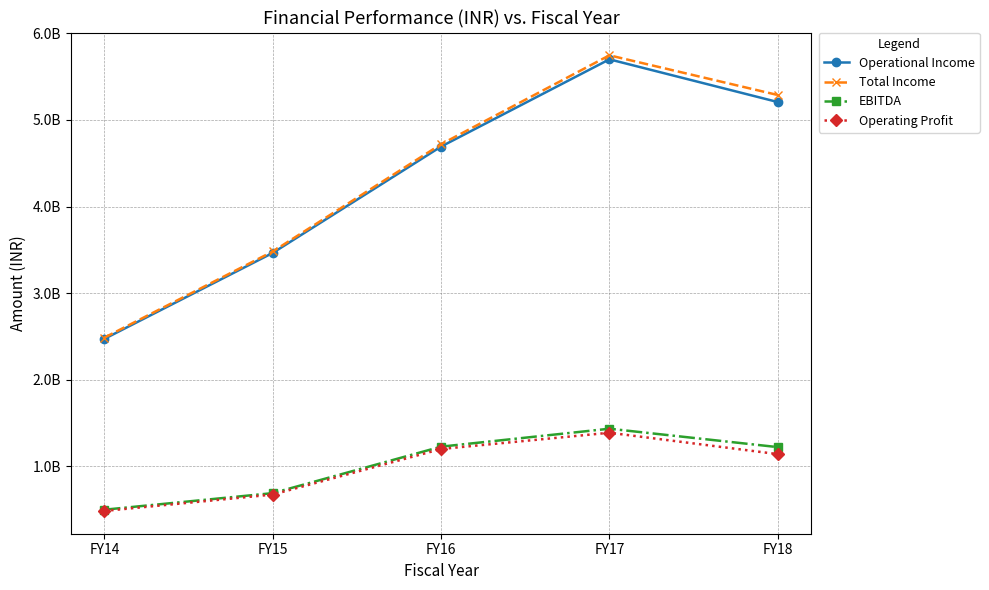

Is the value of Total Income at FY16 greater than the value of EBITDA at FY15?

Yes